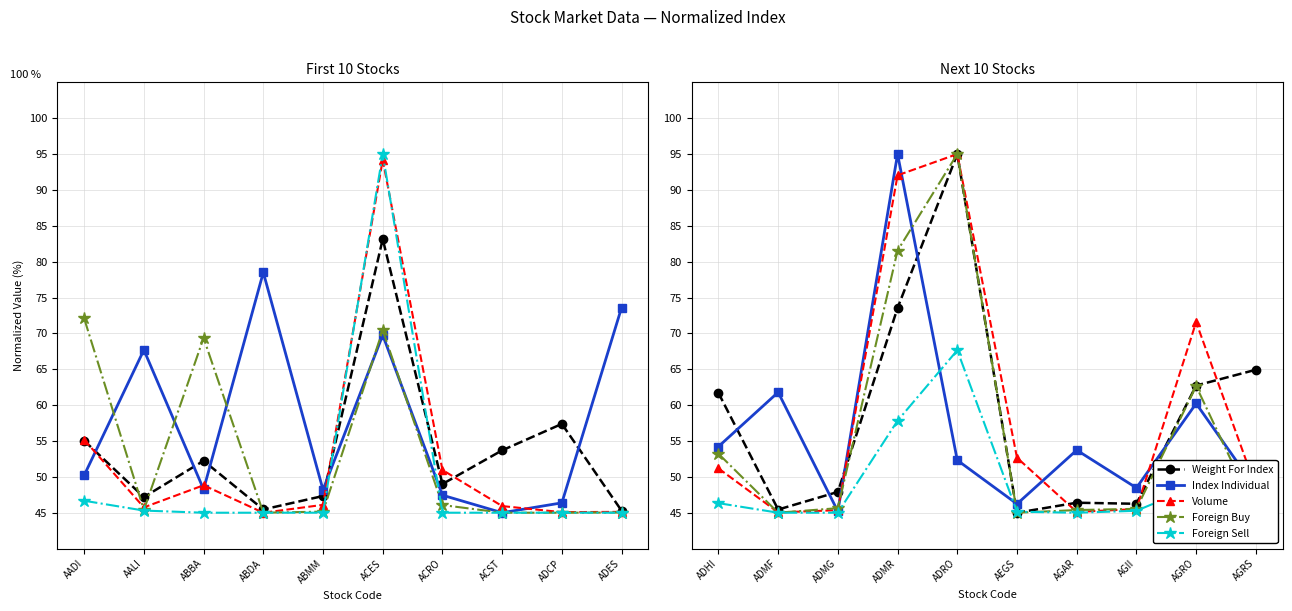

What is the average value of the Index Individual series?

56.6